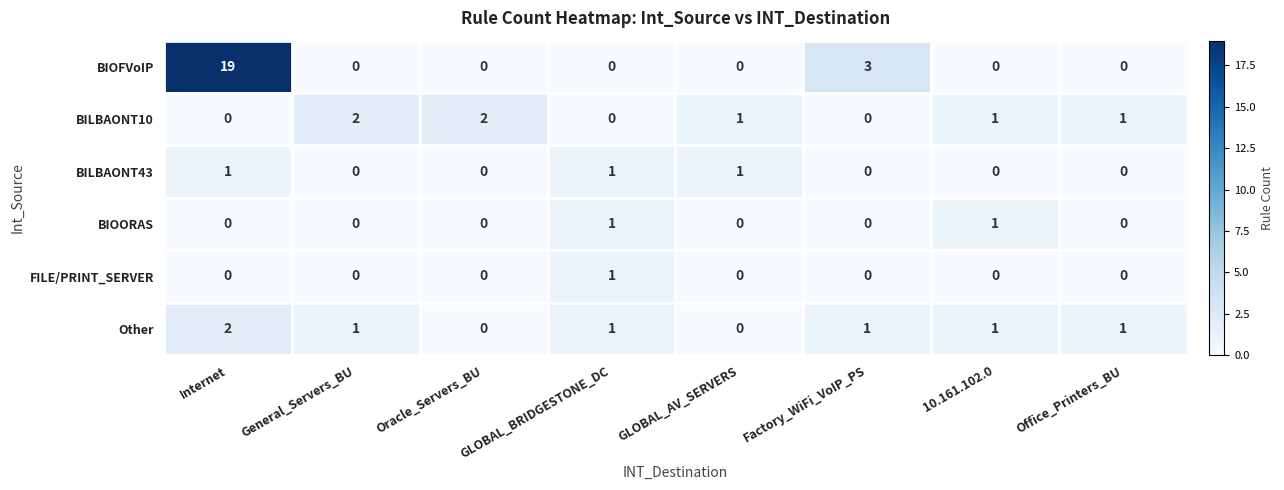

What is the average value of the BIOFVoIP series?

3